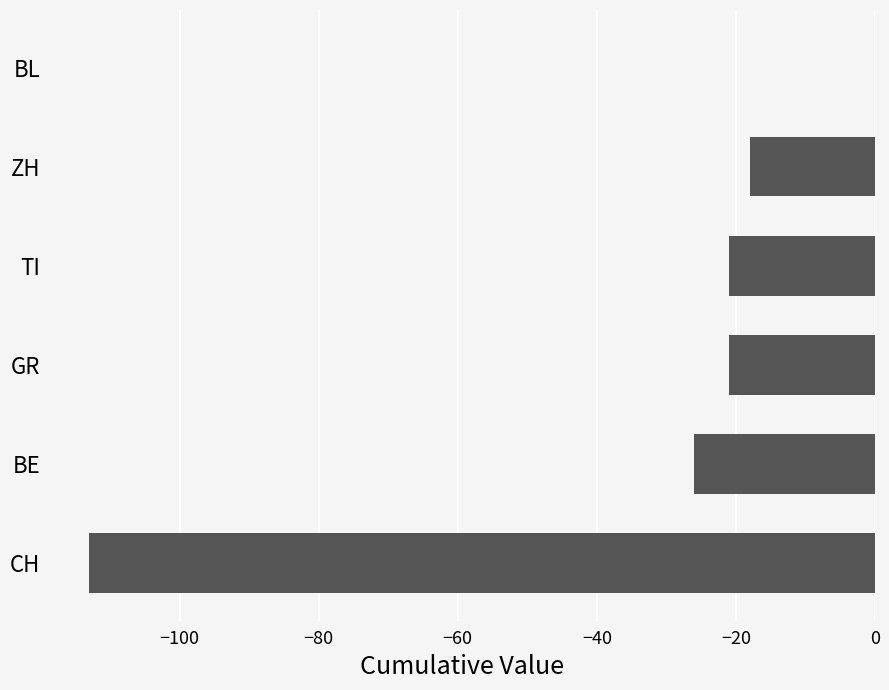

Which label corresponds to the largest value in the chart?

BL